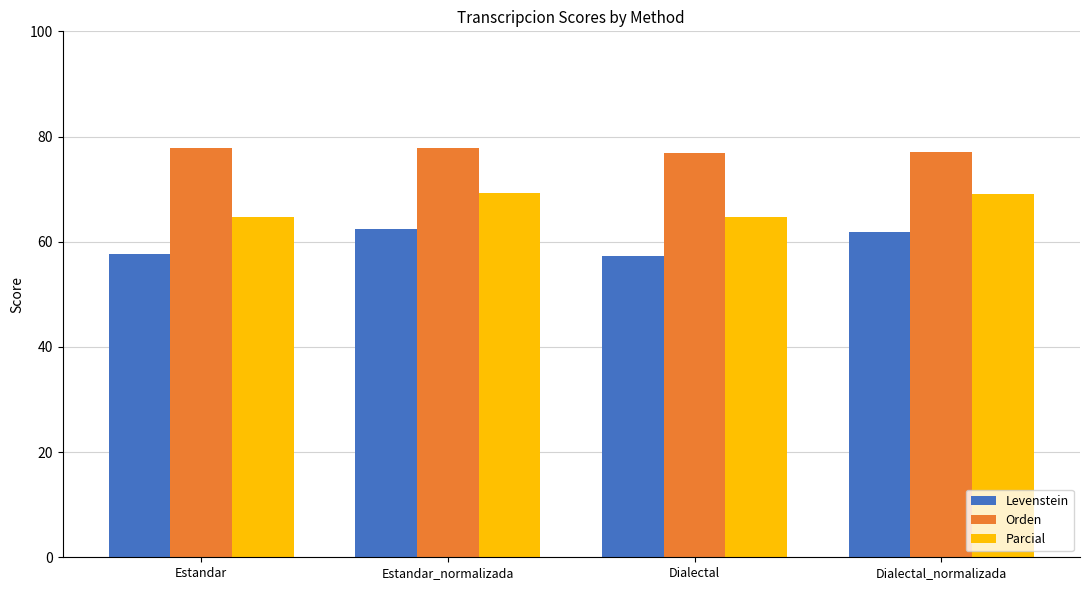

What is the minimum value shown in the chart?

57.2